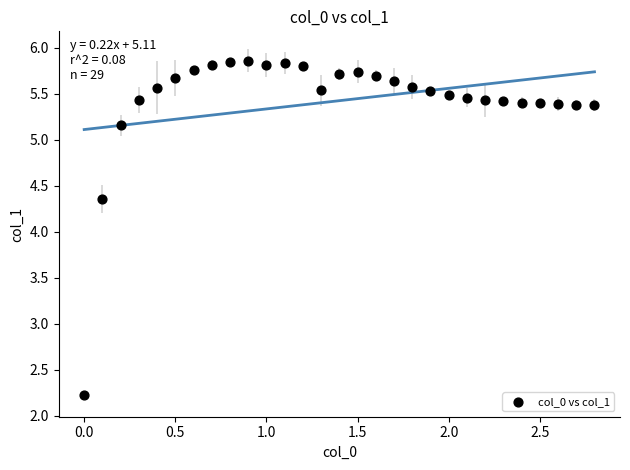

What is the range of X values (max minus min)?

2.8